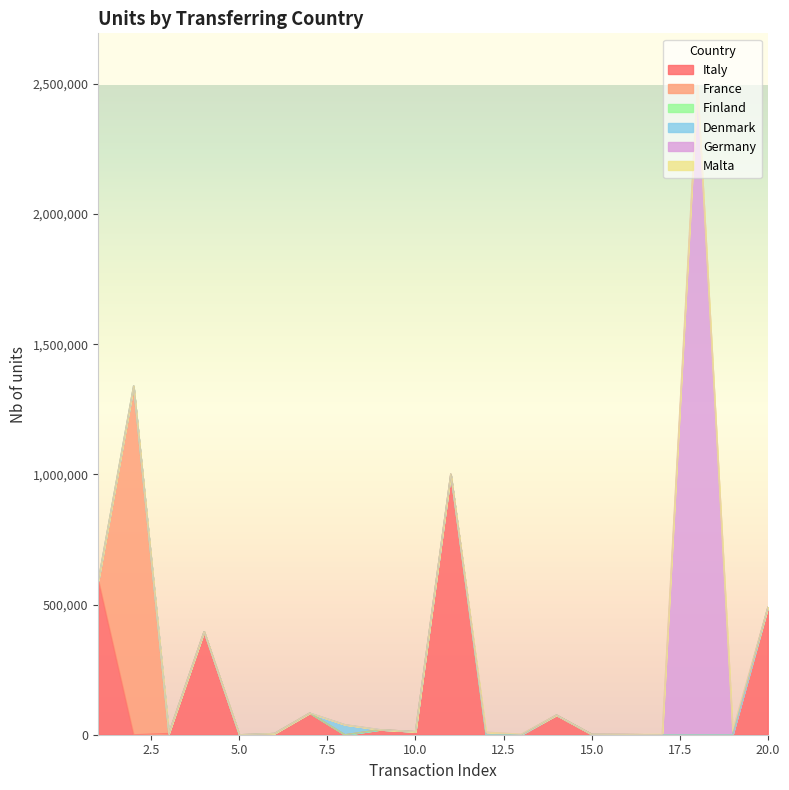

Between Germany and Italy, which is larger?

Germany